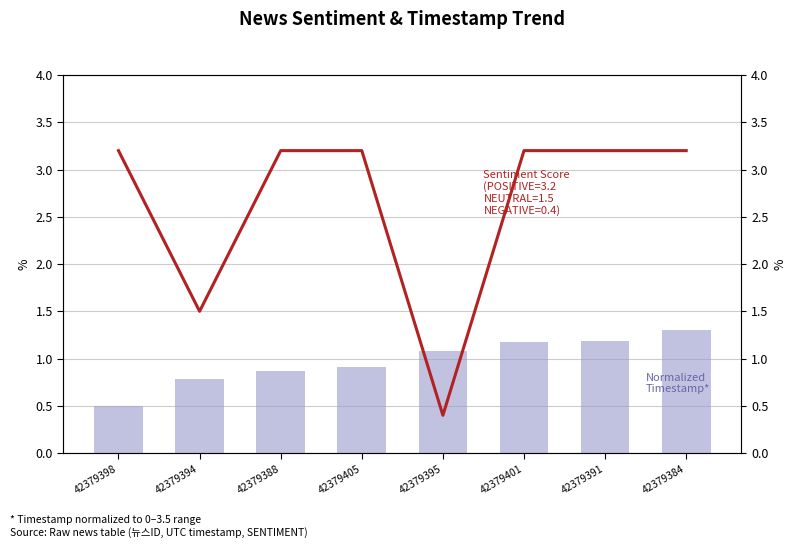

At how many categories does at least one series exceed 1?

8